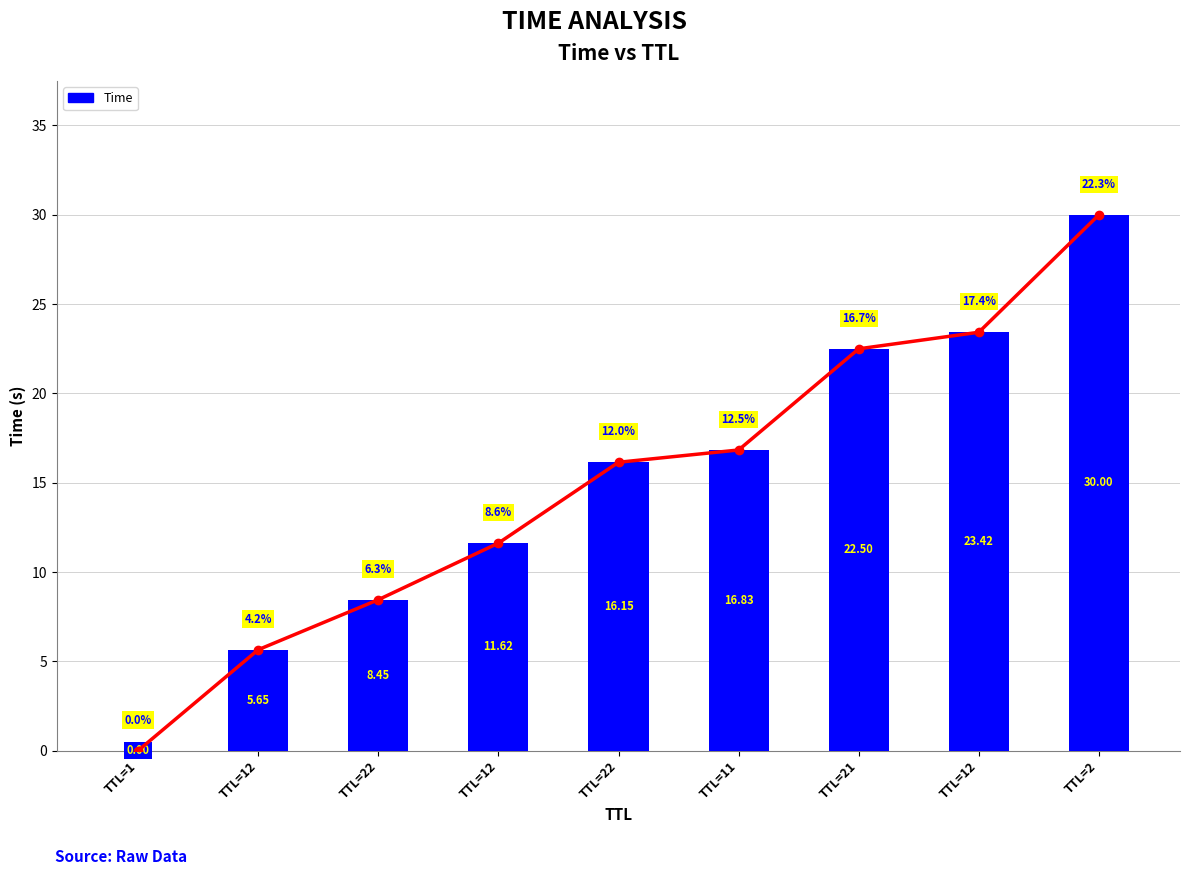

At which category does the chart reach its minimum across all series?

TTL=1